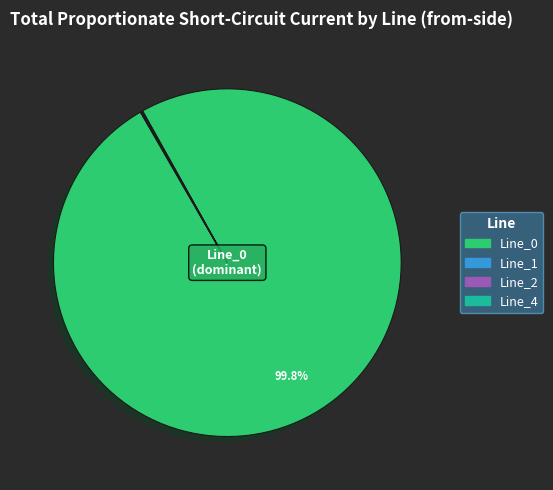

What is the largest slice in the pie chart?

Line_0